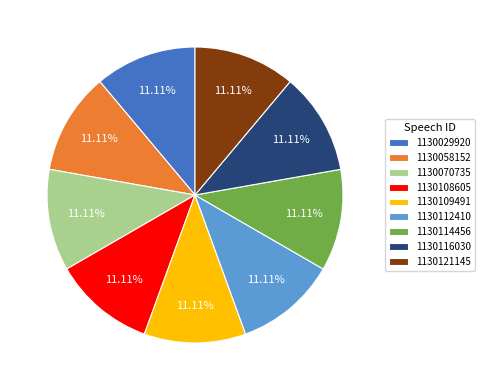

Approximately how many times larger is the value at 1130058152 compared to 1130108605?

1.0